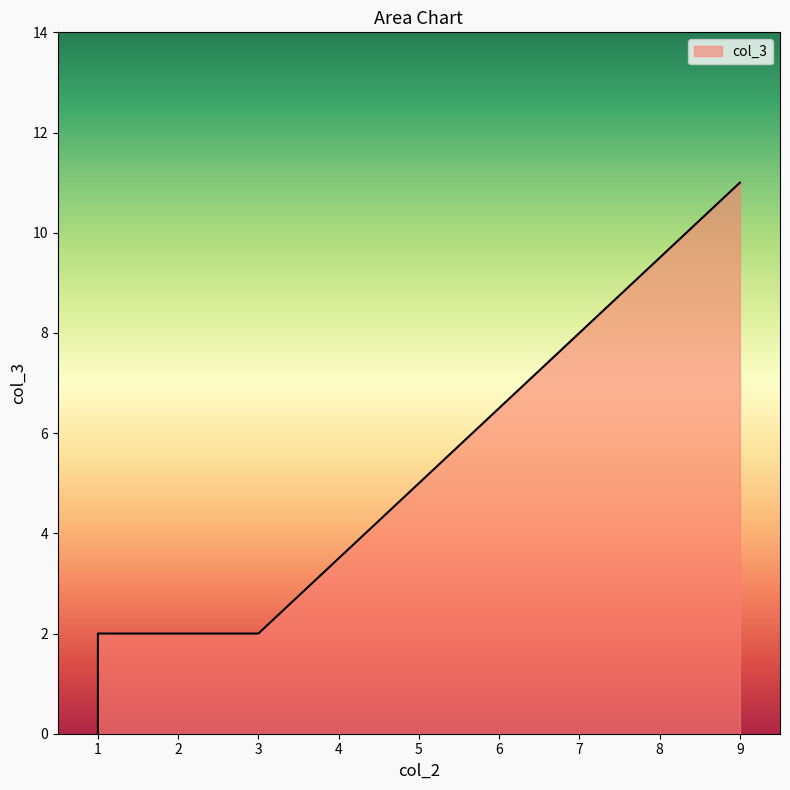

Is it true that the value at 1 is 1?

False